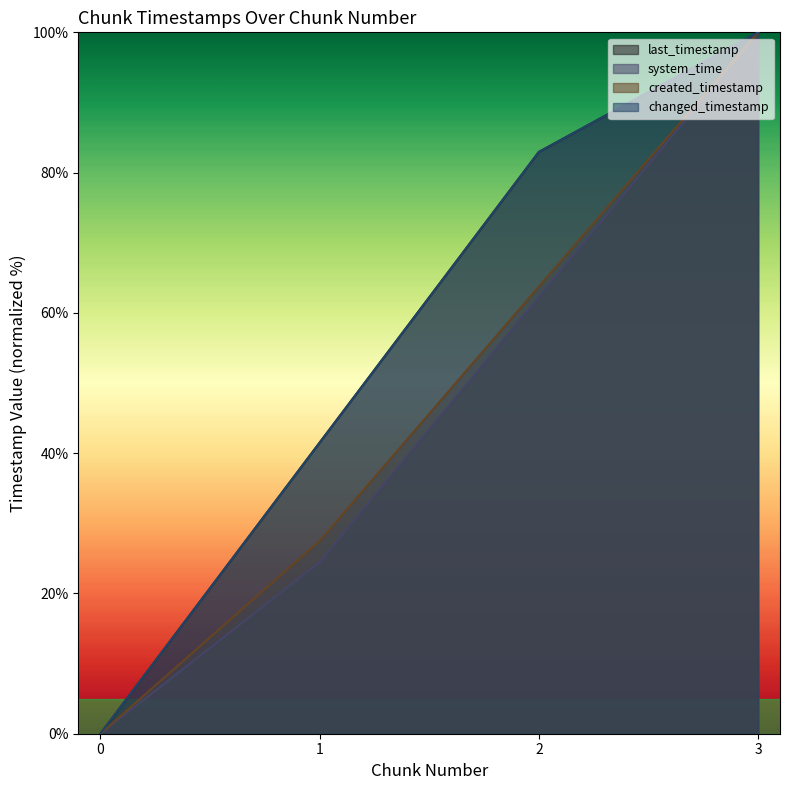

What is the value of the changed_timestamp point at the 2nd from the left?

41.5